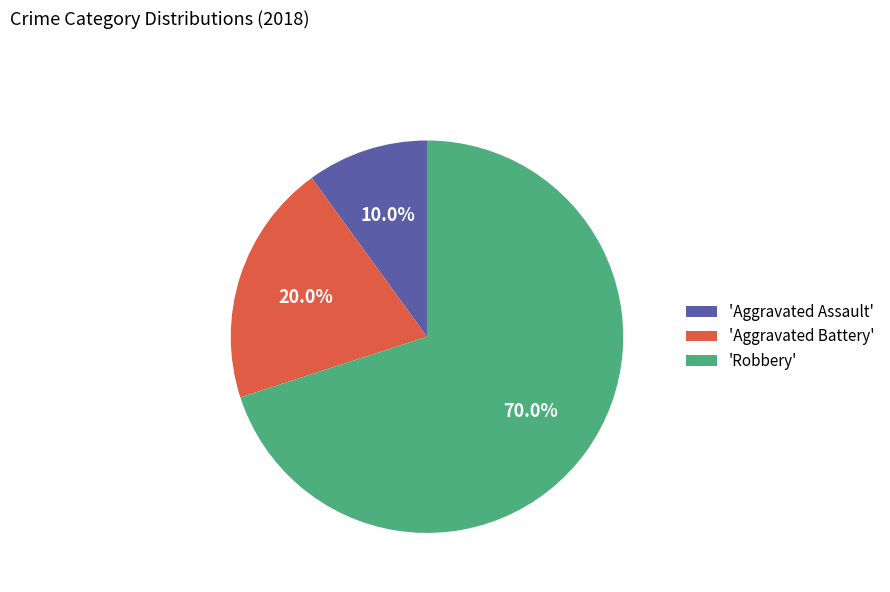

Rank the categories by value from highest to lowest.

'Robbery', 'Aggravated Battery', 'Aggravated Assault'